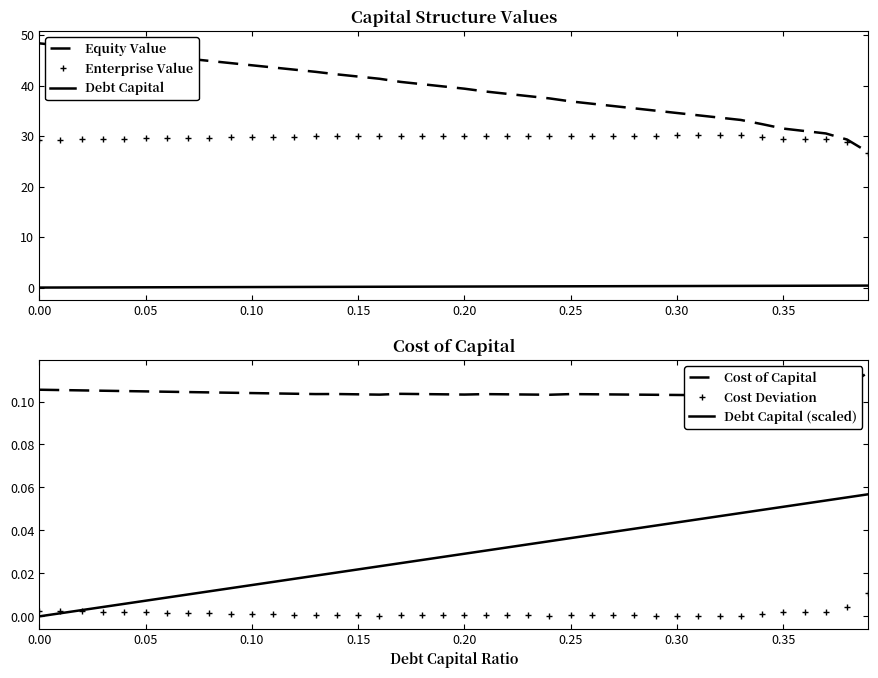

What is the sum of all Enterprise Value values?

1189.5